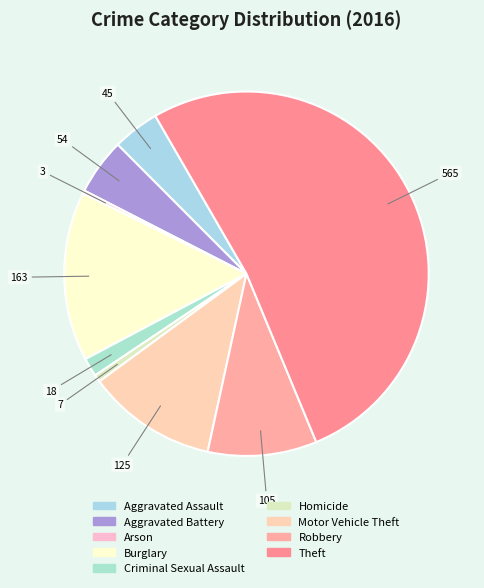

What percentage is NOT represented by Motor Vehicle Theft?

88.5%